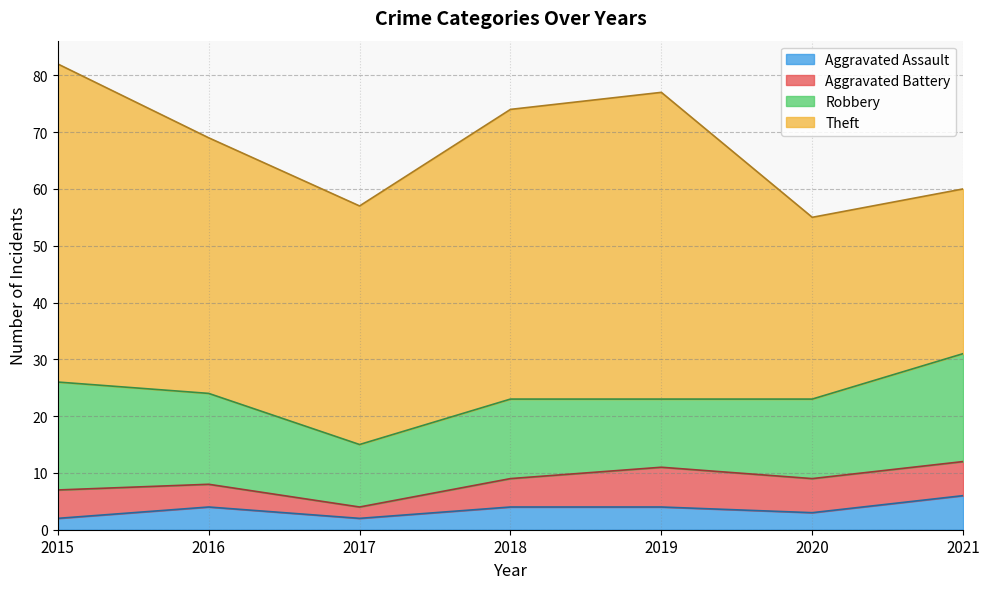

True or false: Aggravated Battery and Theft cross at least once.

False